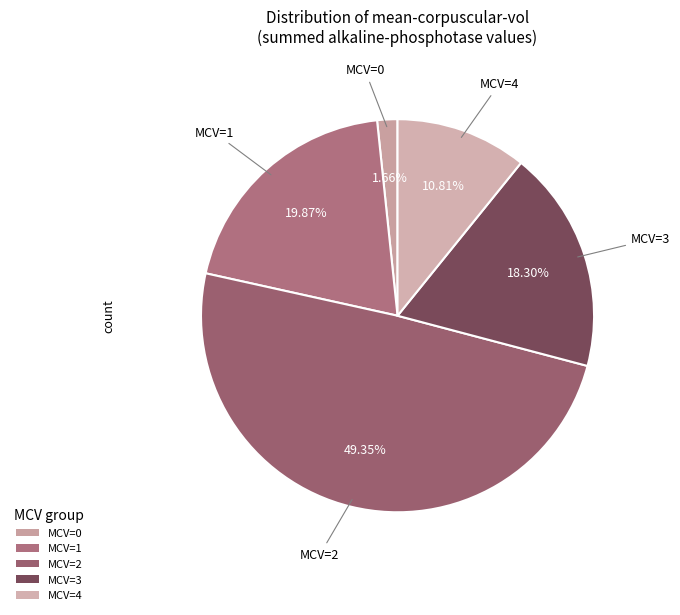

Is there any slice that represents more than half of the pie?

No